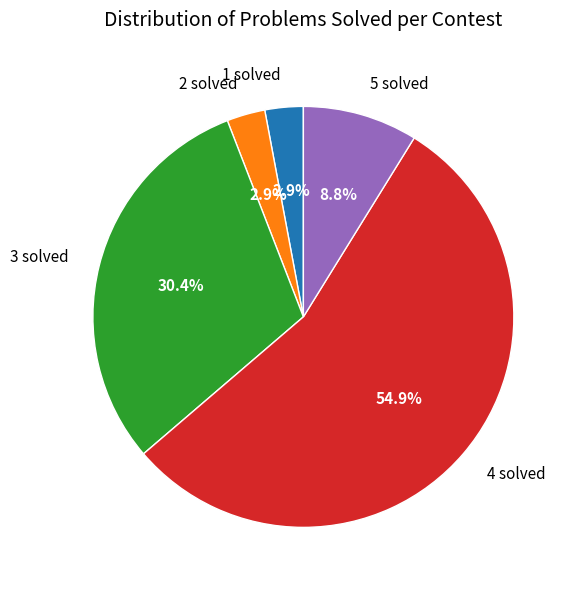

What is the largest slice in the pie chart?

4 solved